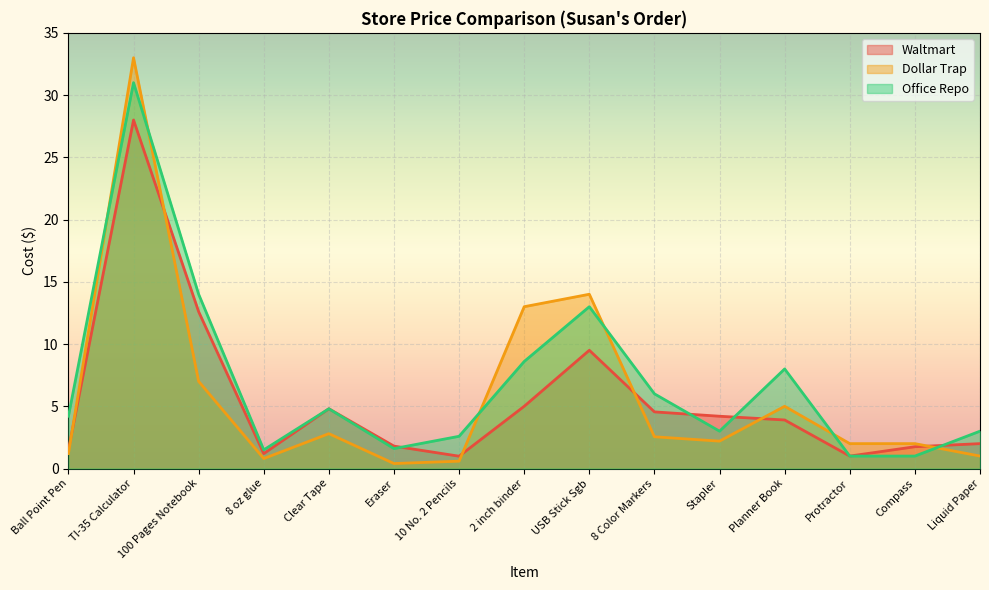

Where does the Office Repo series first go above 4?

Ball Point Pen